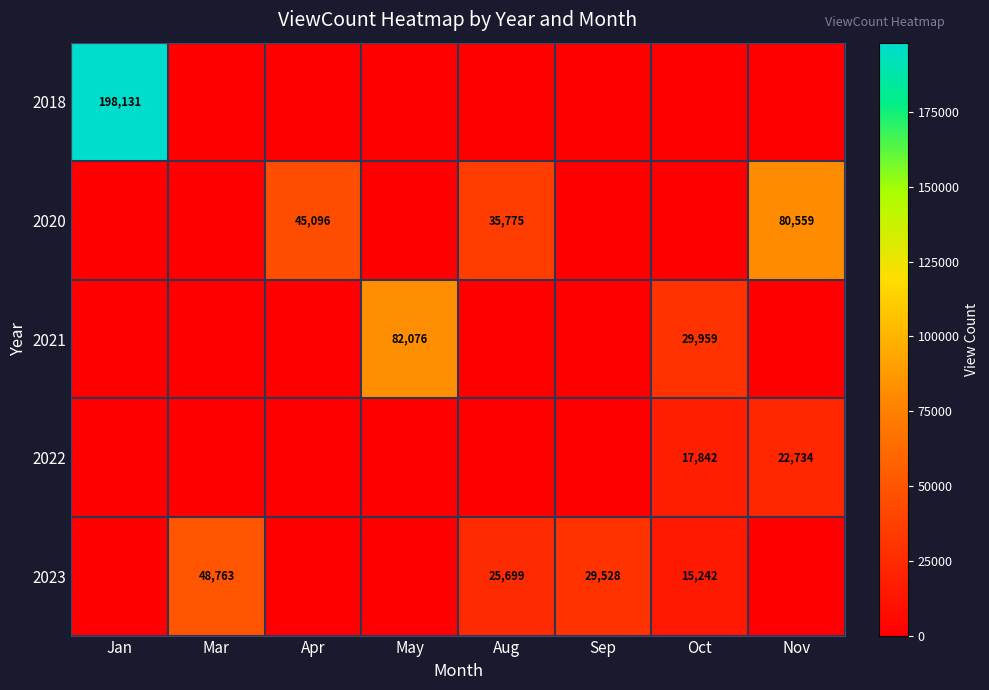

True or false: 2023 has a value of 25699 at Aug.

True